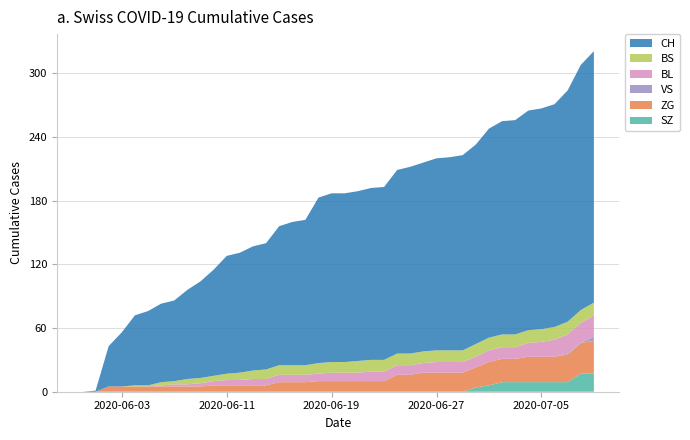

Reading left to right, transcribe all the data shown in this chart.

SZ: 0=0	1=0	2=0	3=0	4=0	5=0	6=0	7=0	8=0	9=0	10=0	11=0	12=0	13=0	14=0	15=0	16=0	17=0	18=0	19=0	20=0	21=0	22=0	23=0	24=0	25=0	26=0	27=0	28=0	29=0	30=4	31=6	32=9	33=9	34=9	35=9	36=9	37=9	38=17	39=17
ZG: 0=0	1=0	2=5	3=5	4=5	5=5	6=5	7=5	8=5	9=5	10=6	11=6	12=6	13=6	14=6	15=9	16=9	17=9	18=10	19=10	20=10	21=10	22=10	23=10	24=16	25=16	26=18	27=18	28=18	29=18	30=19	31=22	32=22	33=22	34=24	35=24	36=24	37=26	38=29	39=31
VS: 0=0	1=0	2=0	3=0	4=0	5=0	6=0	7=0	8=0	9=0	10=0	11=0	12=0	13=0	14=0	15=0	16=0	17=0	18=0	19=0	20=0	21=0	22=0	23=0	24=0	25=0	26=0	27=0	28=0	29=0	30=0	31=0	32=0	33=0	34=0	35=0	36=0	37=1	38=0	39=4
BL: 0=0	1=0	2=0	3=0	4=0	5=0	6=1	7=2	8=2	9=3	10=4	11=5	12=5	13=6	14=6	15=7	16=7	17=7	18=7	19=8	20=8	21=8	22=9	23=9	24=9	25=9	26=9	27=10	28=10	29=10	30=10	31=11	32=11	33=11	34=13	35=14	36=16	37=18	38=19	39=20
BS: 0=0	1=0	2=0	3=0	4=1	5=1	6=3	7=3	8=5	9=5	10=5	11=6	12=7	13=8	14=9	15=9	16=9	17=9	18=10	19=10	20=10	21=11	22=11	23=11	24=11	25=11	26=11	27=11	28=11	29=11	30=12	31=12	32=12	33=12	34=12	35=12	36=12	37=12	38=12	39=12
CH: 0=0	1=1	2=38	3=51	4=66	5=70	6=74	7=76	8=84	9=91	10=100	11=111	12=113	13=117	14=119	15=131	16=135	17=137	18=156	19=159	20=159	21=160	22=162	23=163	24=173	25=176	26=178	27=181	28=182	29=184	30=188	31=197	32=201	33=202	34=207	35=208	36=210	37=218	38=231	39=237